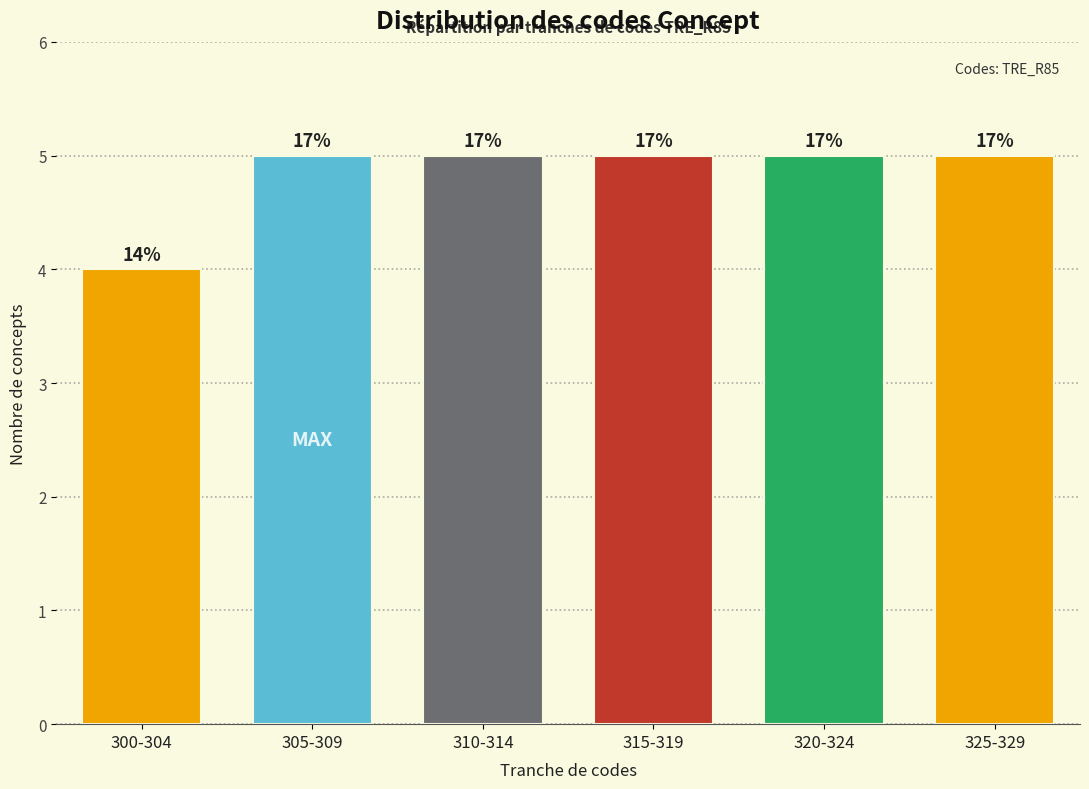

Are the bars horizontal?

No